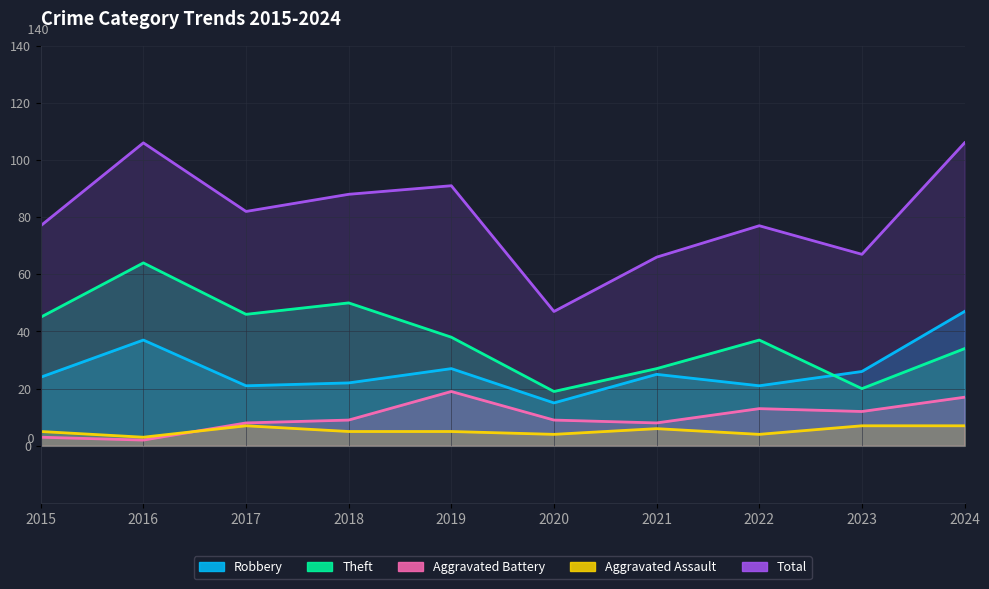

Rank the categories by Aggravated Assault value from lowest to highest.

2016, 2020, 2022, 2015, 2018, 2019, 2021, 2017, 2023, 2024